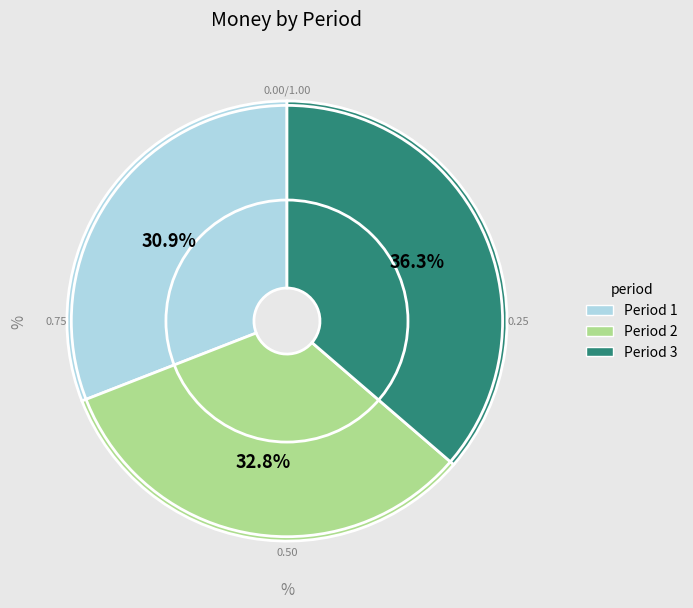

How many segments does this pie chart have?

3